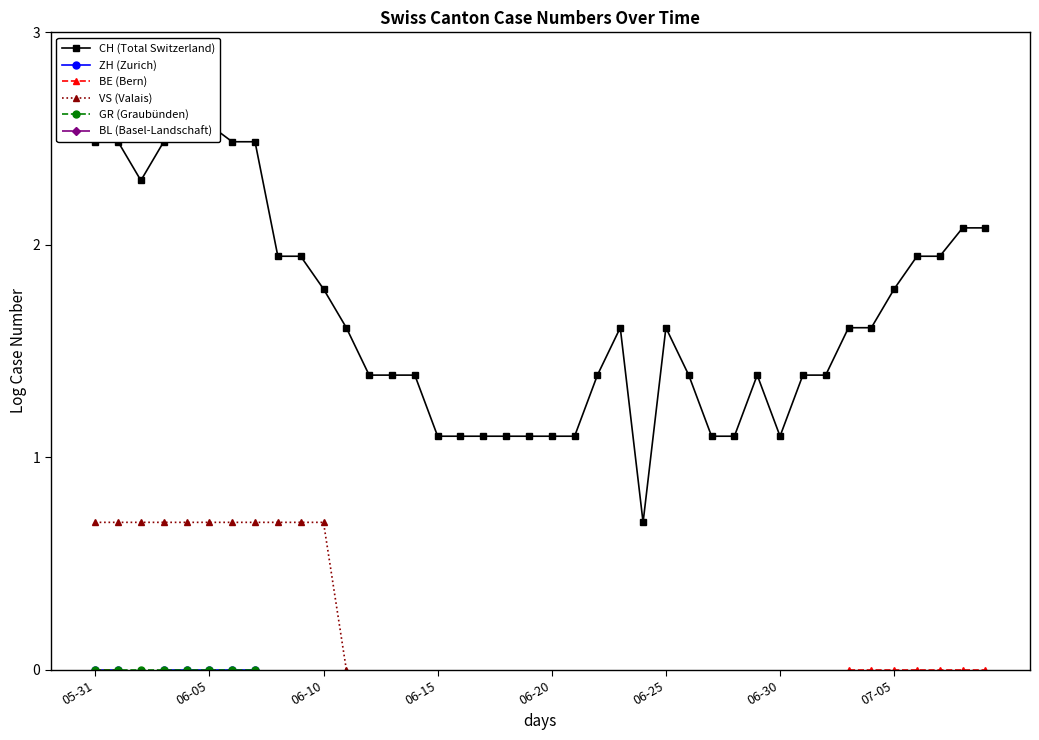

The CH (Total Switzerland) series shows 1.1 at 06-15. True or false?

True